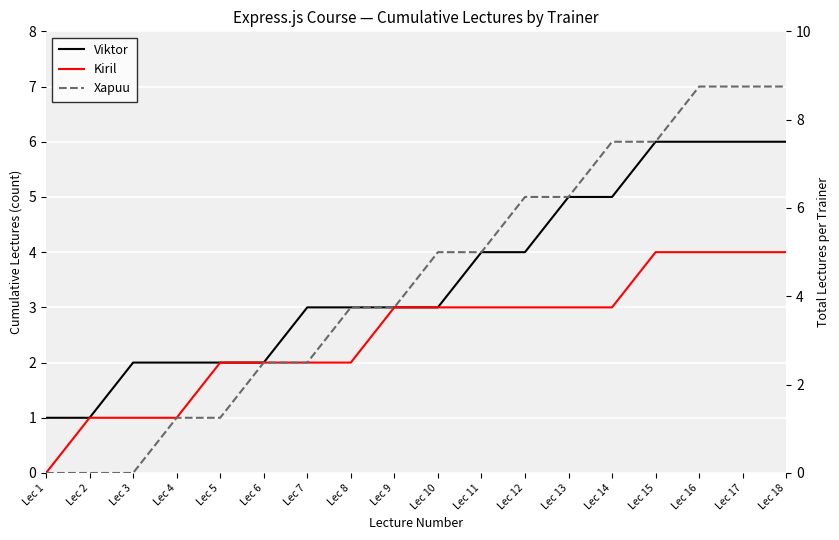

List the labels in order of Viktor value, smallest first.

Lec 1, Lec 2, Lec 3, Lec 4, Lec 5, Lec 6, Lec 7, Lec 8, Lec 9, Lec 10, Lec 11, Lec 12, Lec 13, Lec 14, Lec 15, Lec 16, Lec 17, Lec 18